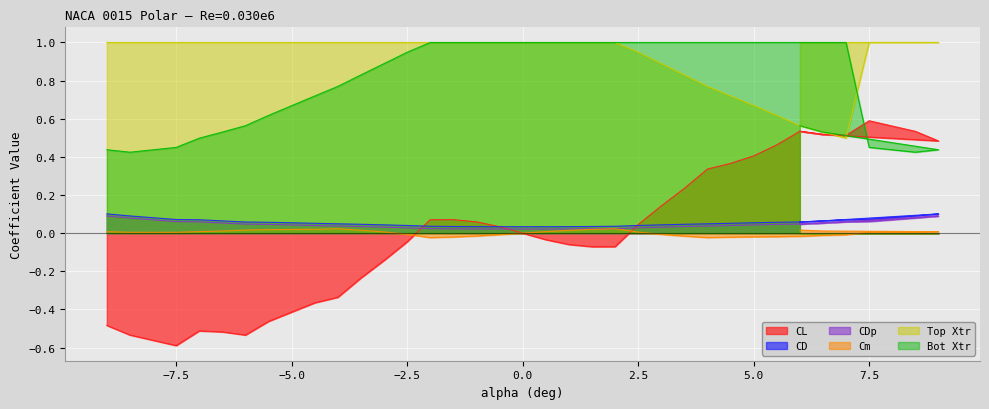

How many times do CL and Top Xtr cross each other?

2